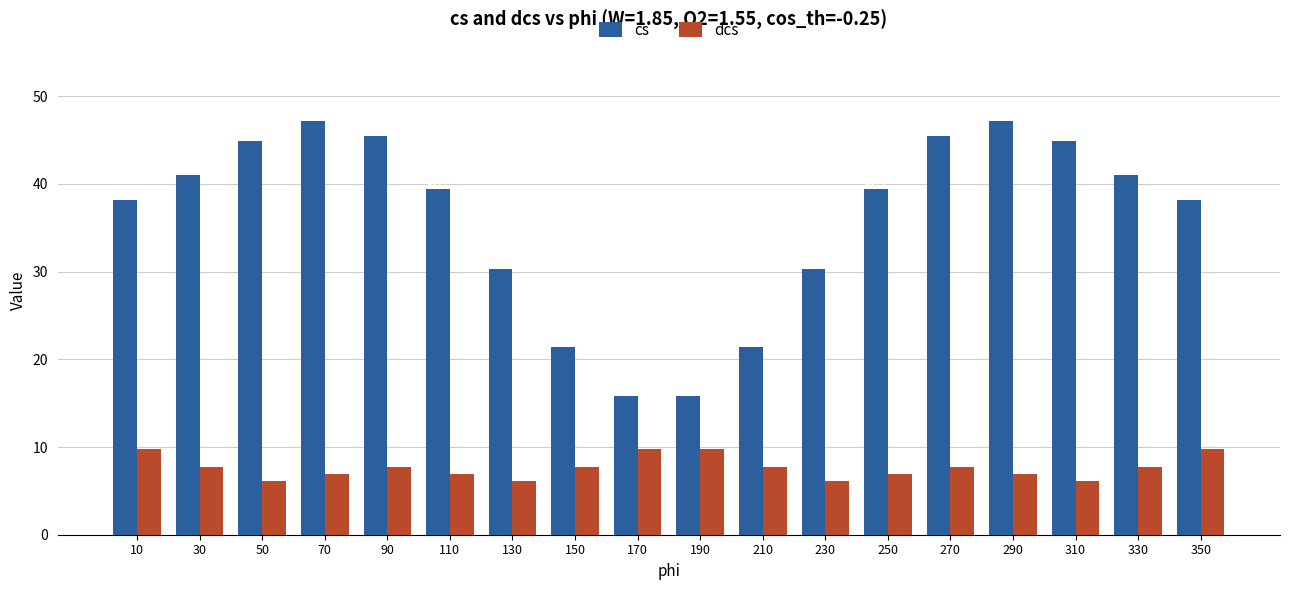

Is the value of dcs at 310 greater than the value of cs at 330?

No